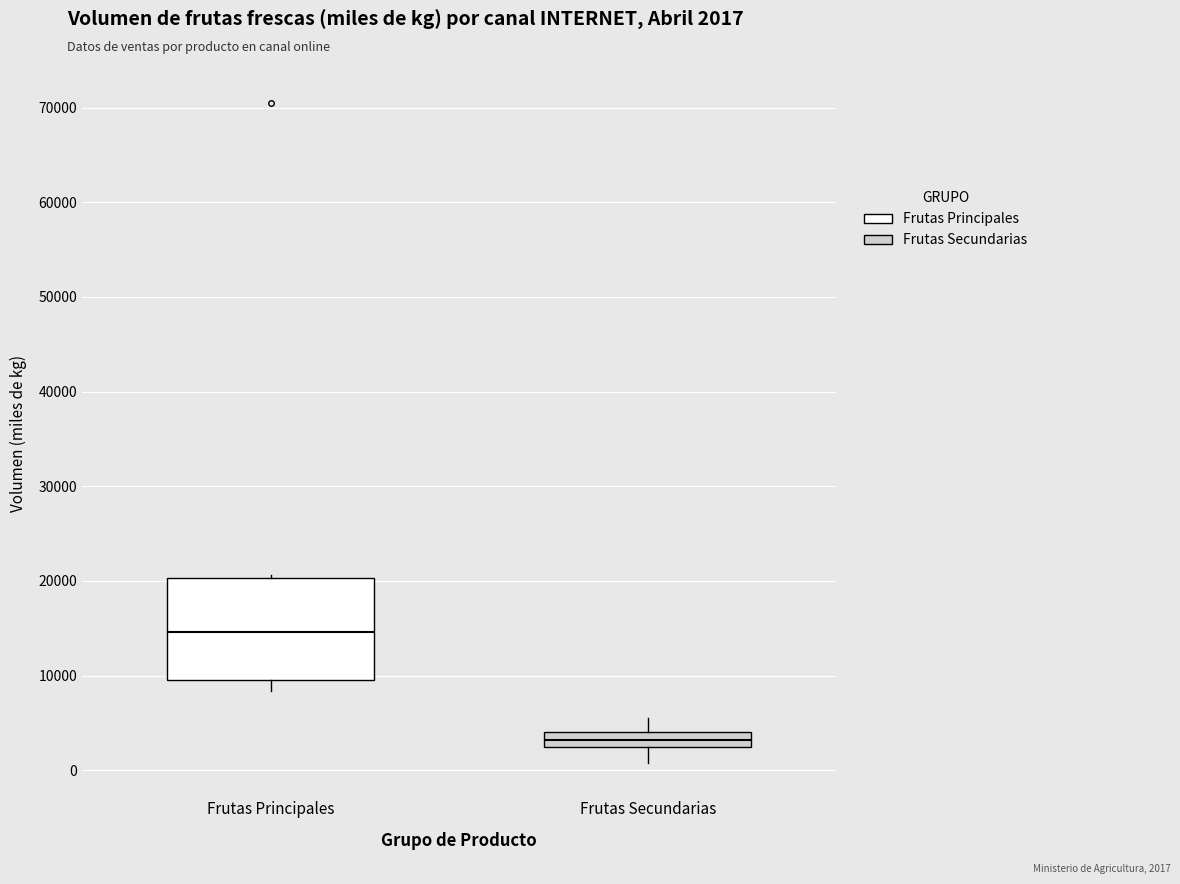

Reading left to right, read every box against the y-axis: the position of its median line, the range the box covers, and the ends of its whiskers. The values are not printed on the chart, so give them approximately, as read against the axis.

Frutas Principales: median 15000, box 10000 to 20000, whiskers 8000 to 21000
Frutas Secundarias: median 3000, box 2000 to 4000, whiskers 1000 to 5000